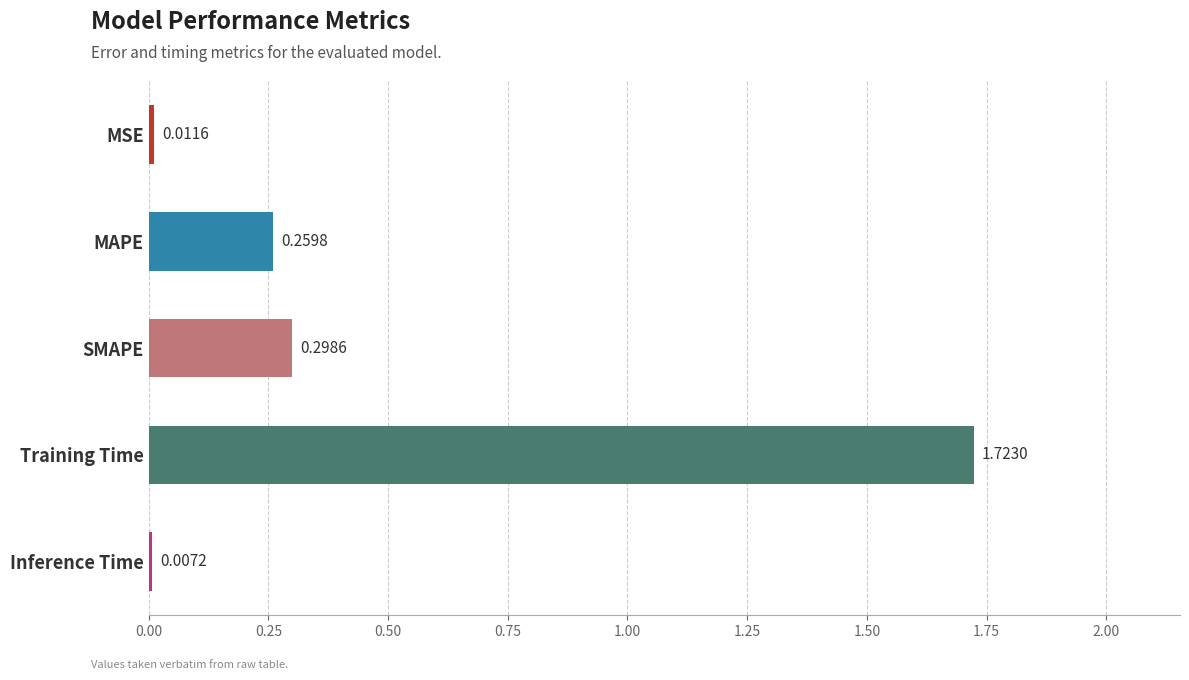

Rank the categories by value from highest to lowest.

Training Time, SMAPE, MAPE, MSE, Inference Time